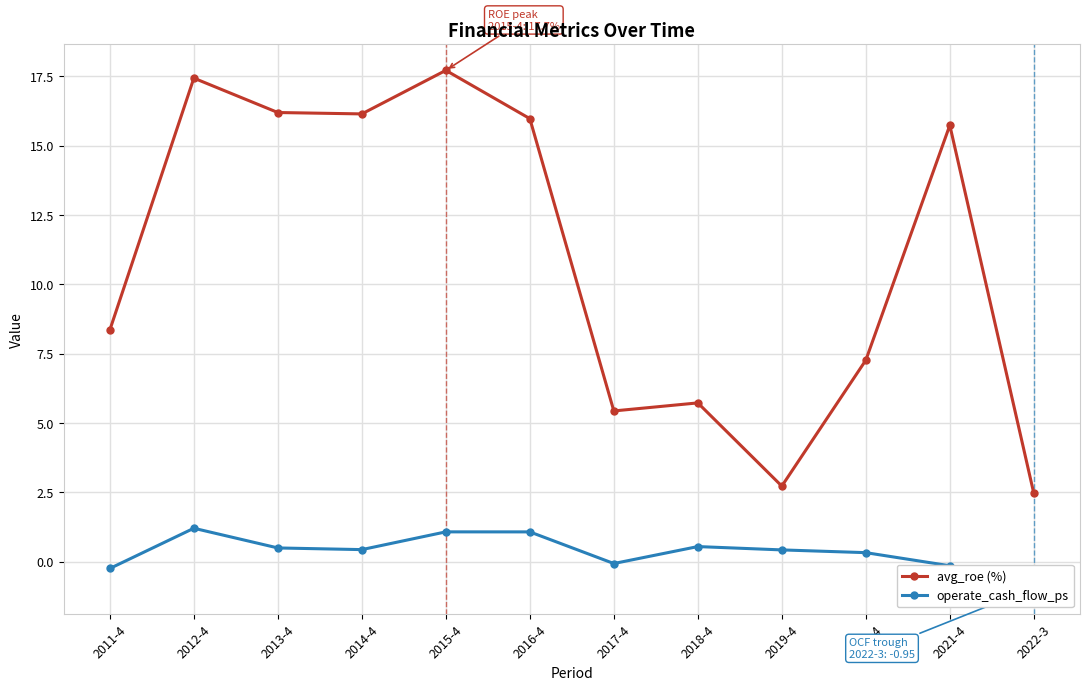

Between 2011-4 and 2020-4, which series saw the biggest shift?

avg_roe (%)